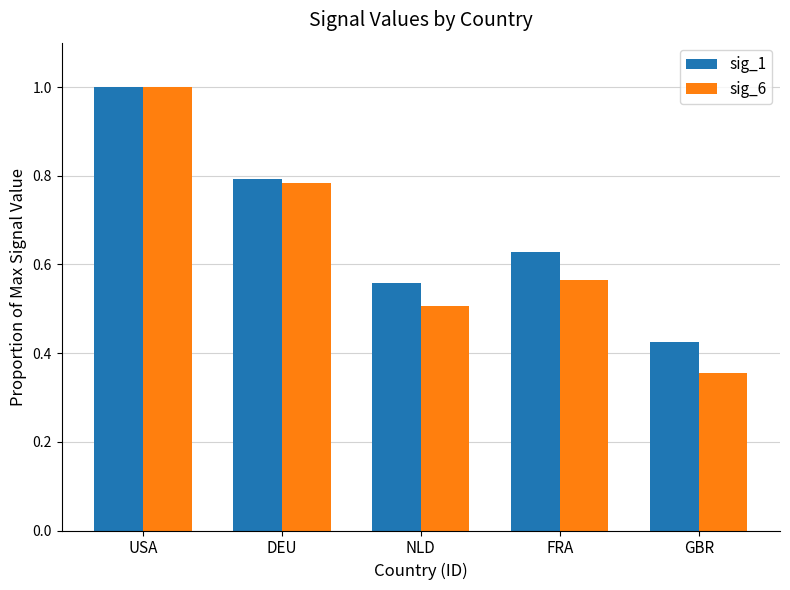

What position from the left is NLD?

3